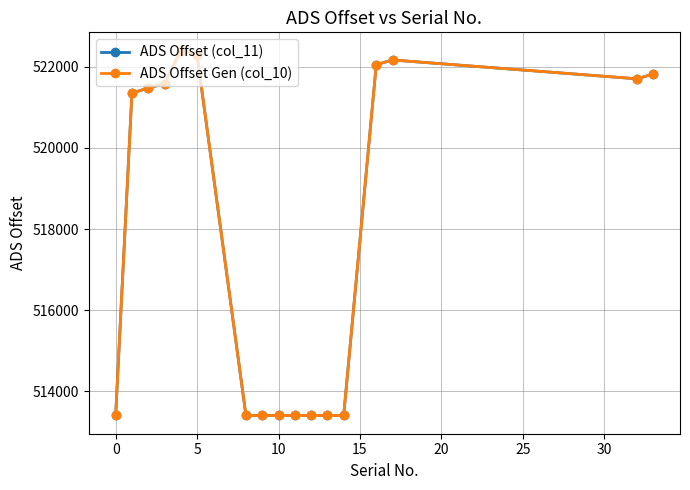

Is this an area chart (filled region under the line)?

No